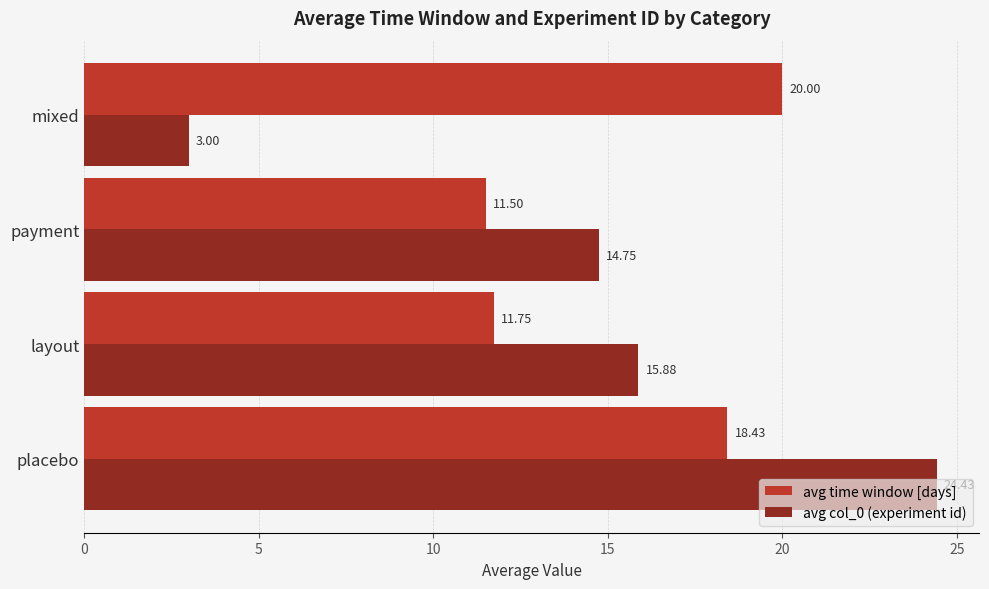

Where is avg time window [days] nearest to the value 15?

layout